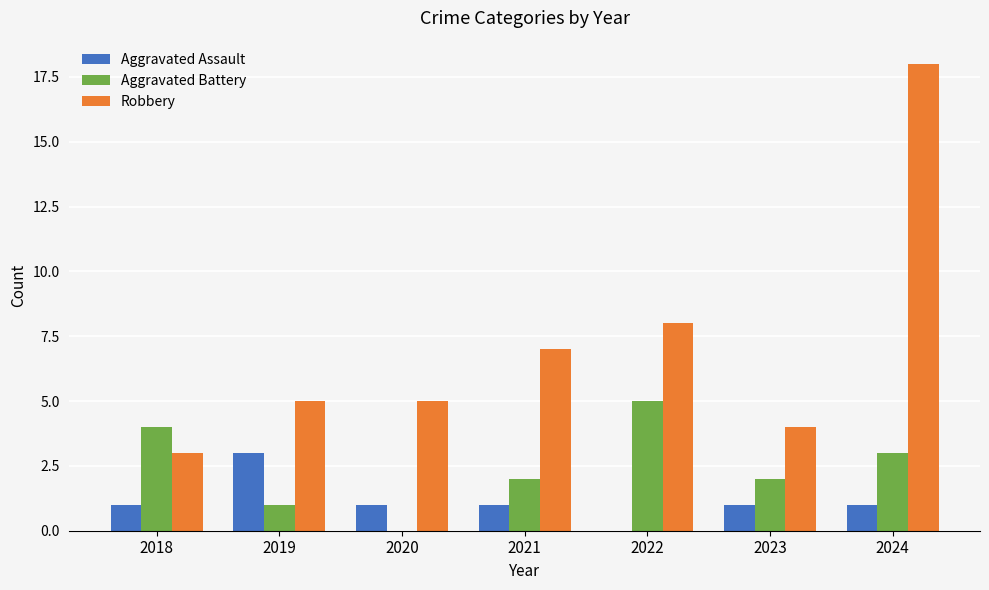

What is the sum of all Aggravated Battery values?

17